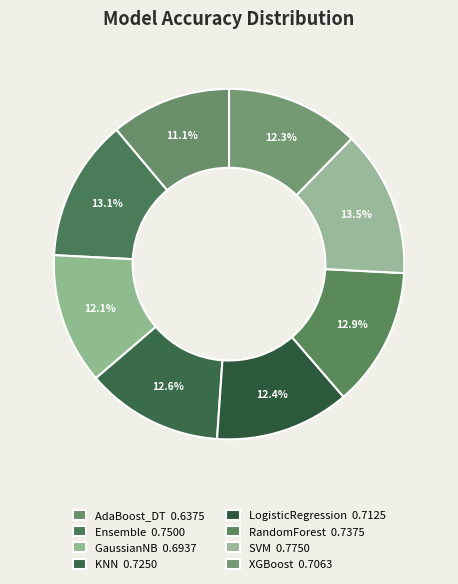

To the nearest percent, what is the average slice percentage?

12%